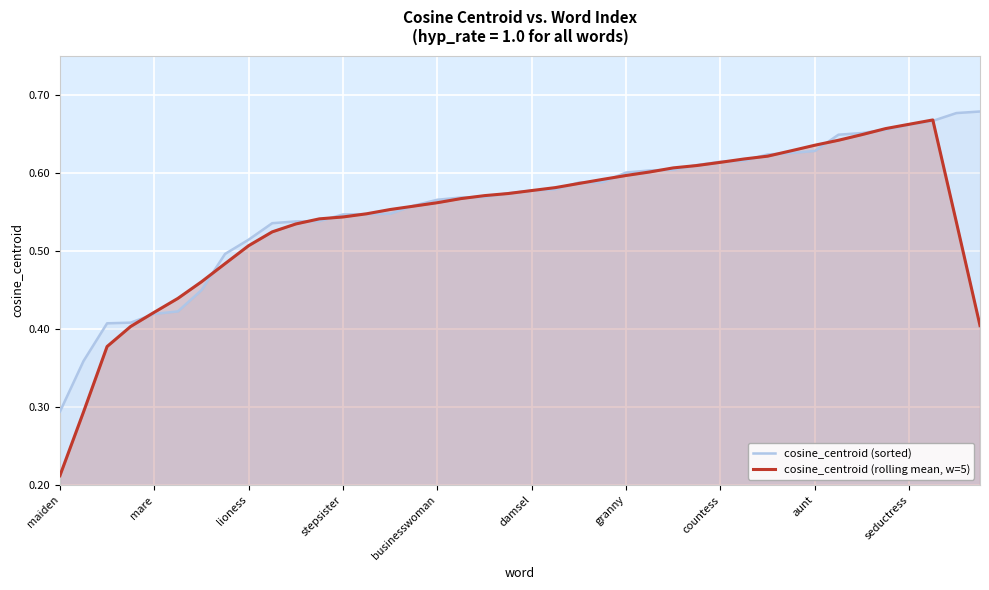

Which series has the widest spread of values?

cosine_centroid (rolling mean, w=5)